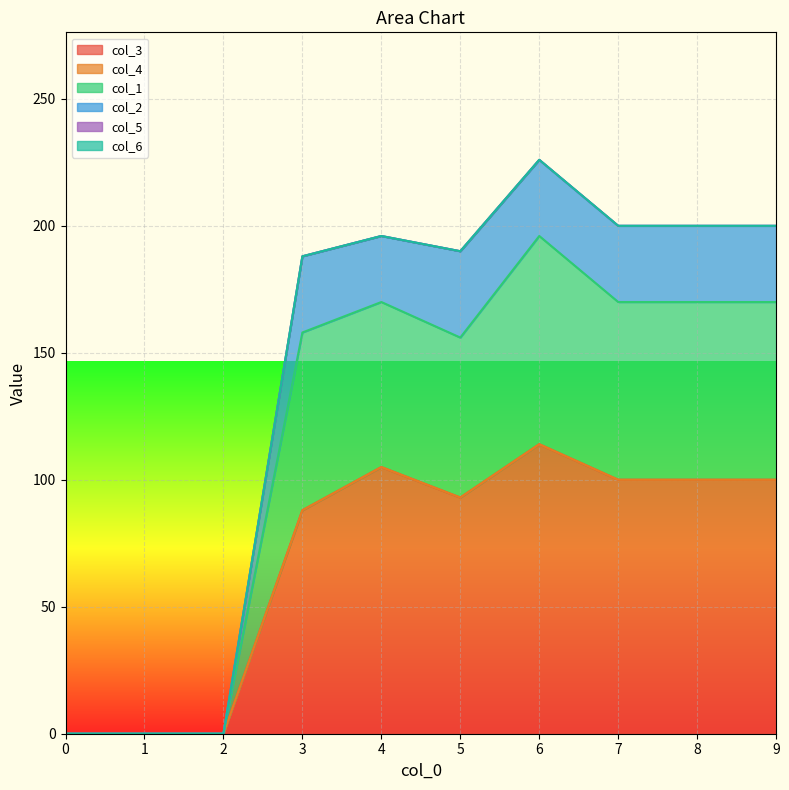

Does the chart display data point markers on the line(s)?

No